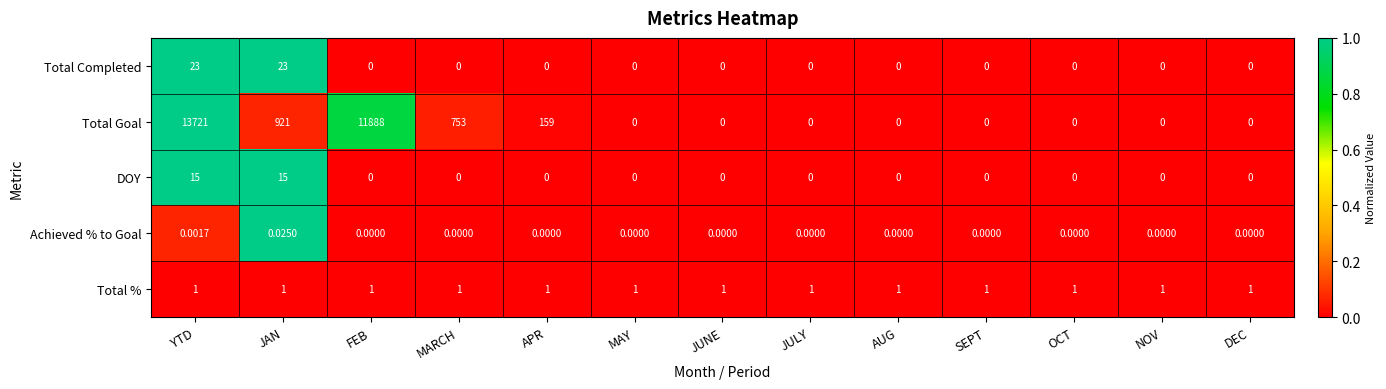

Rank the series by their maximum value, from highest to lowest.

Total Goal, Total Completed, DOY, Total %, Achieved % to Goal